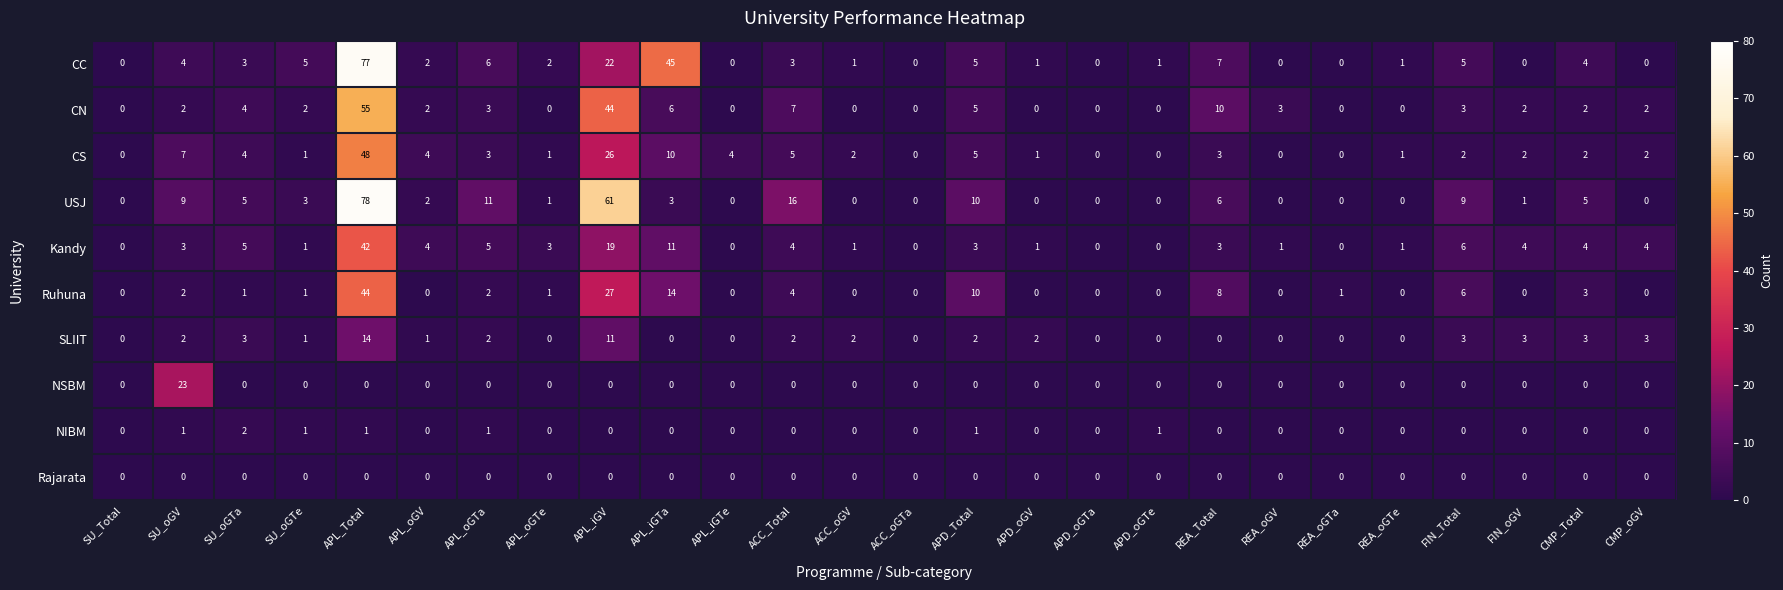

Which series has the widest spread of values?

USJ